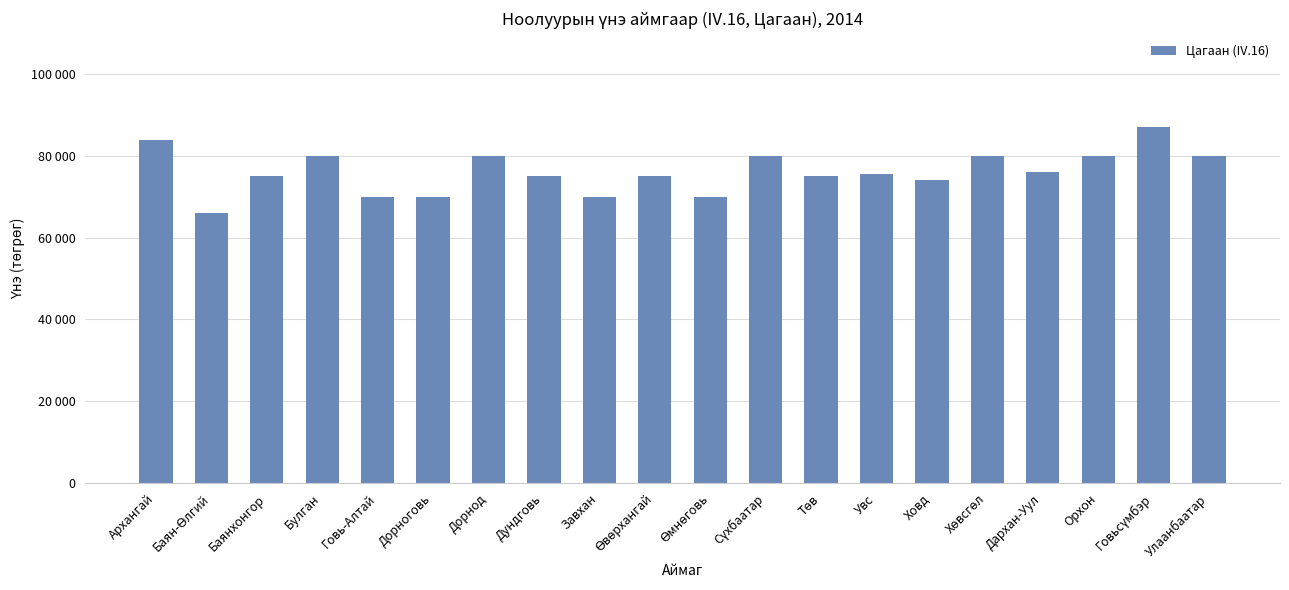

Reading right to left, extract all data points from this chart.

80000	87000	80000	76000	80000	74000	75500	75000	80000	70000	75000	70000	75000	80000	70000	70000	80000	75000	66000	84000